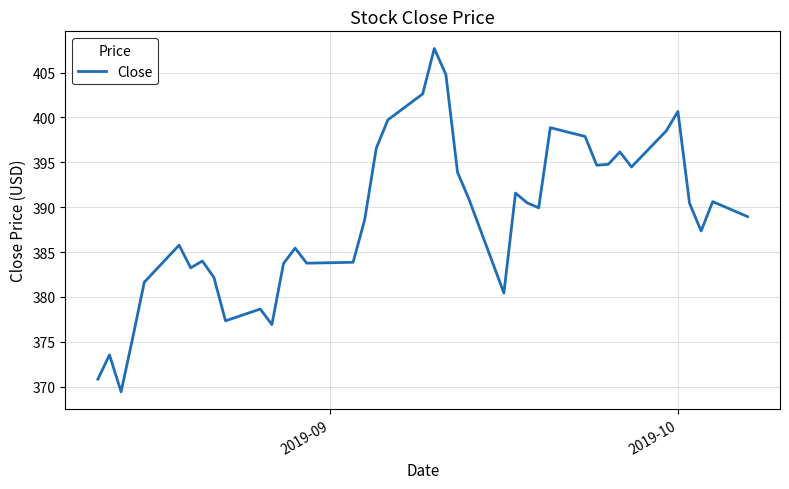

What is the minimum value shown in the chart?

369.4